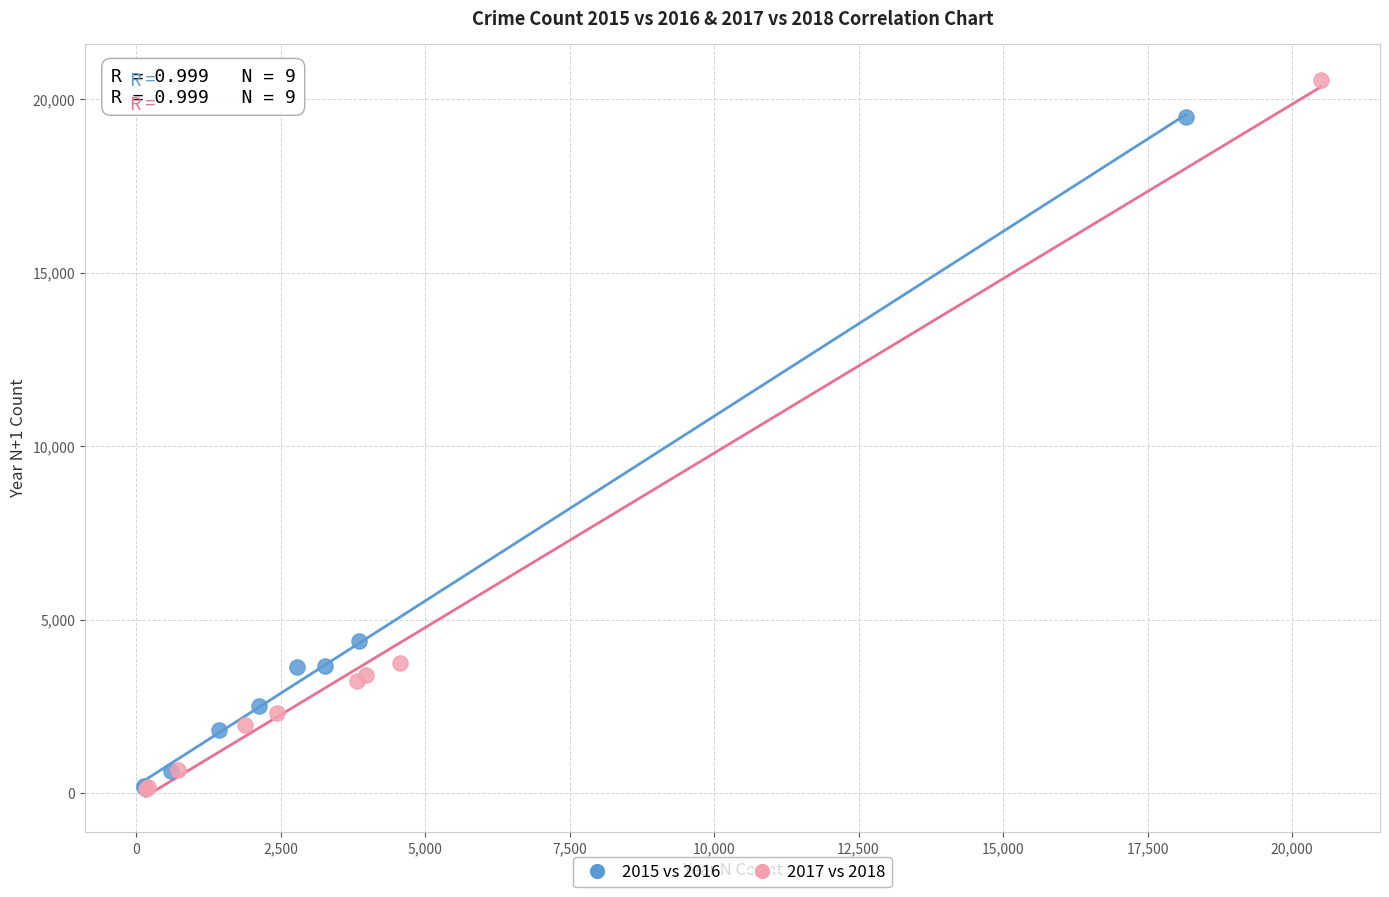

Which series reaches the maximum Y coordinate?

2017 vs 2018